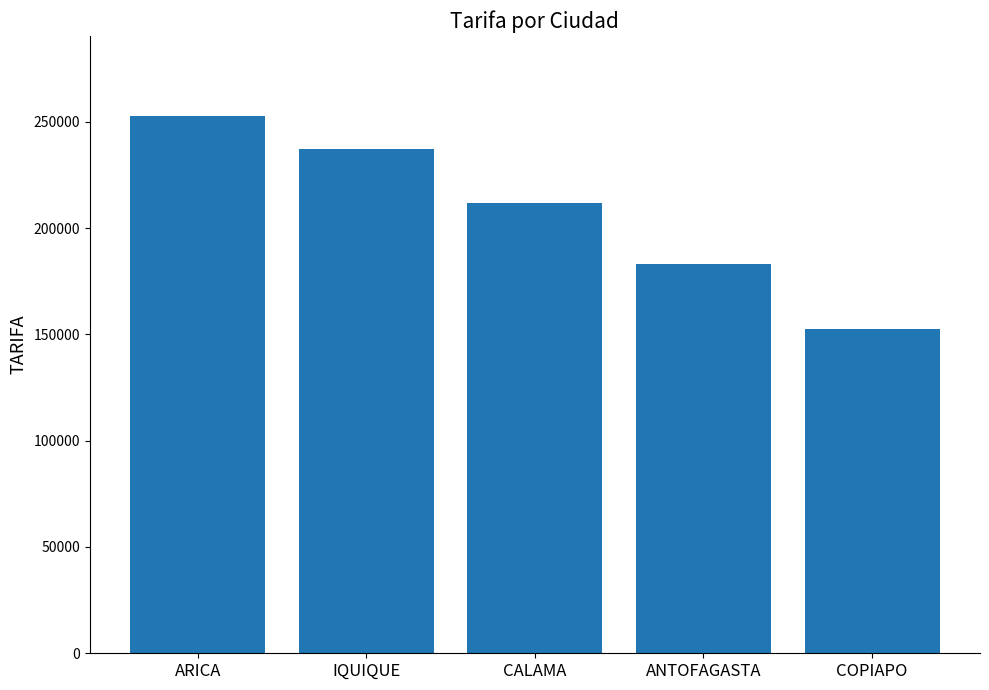

What is the greatest value displayed?

252525